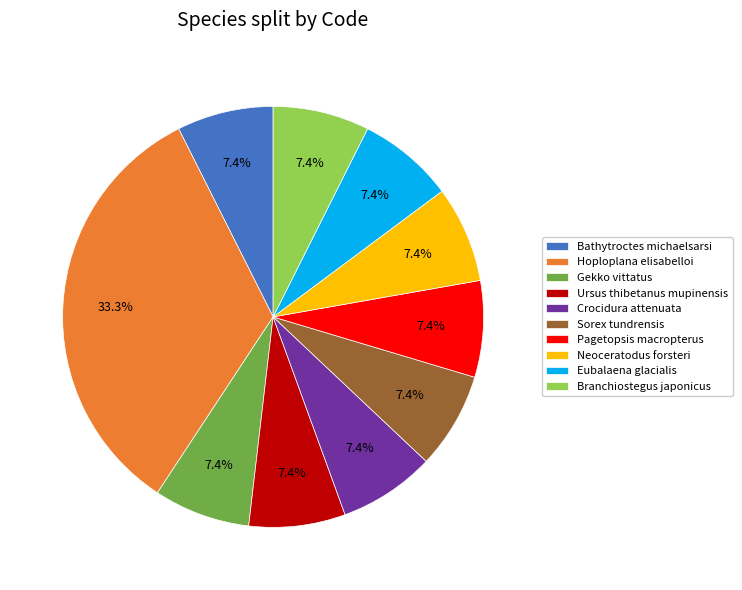

What is the largest slice in the pie chart?

Hoploplana elisabelloi